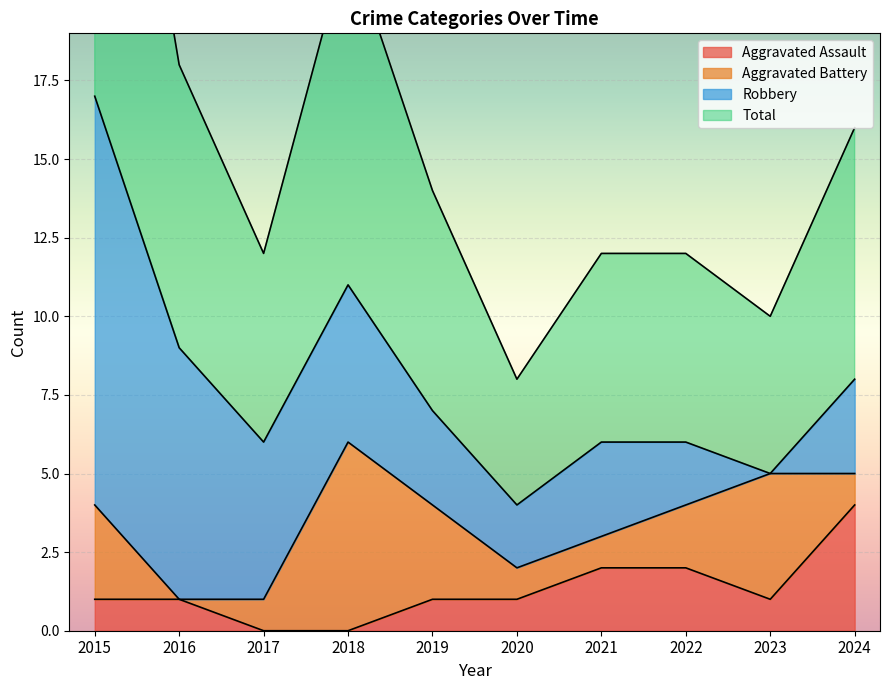

At which category is the sum across all series the highest?

2015